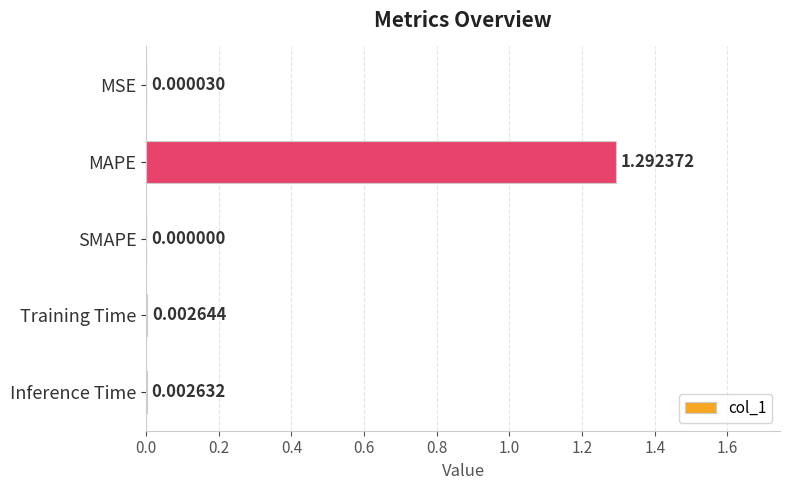

Between Training Time and MAPE, which is larger?

MAPE